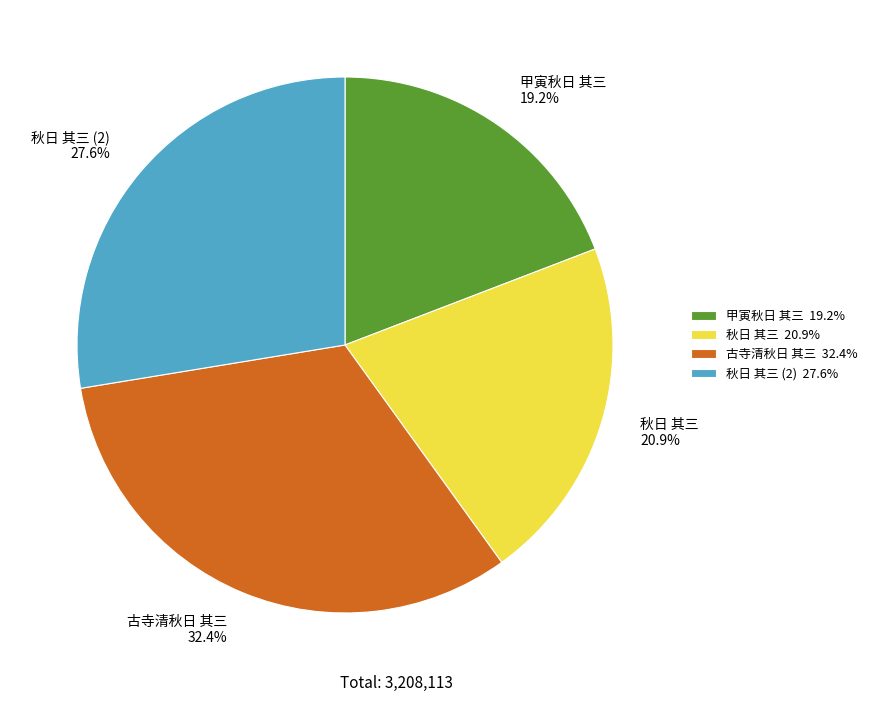

Count the number of slices in the pie.

4